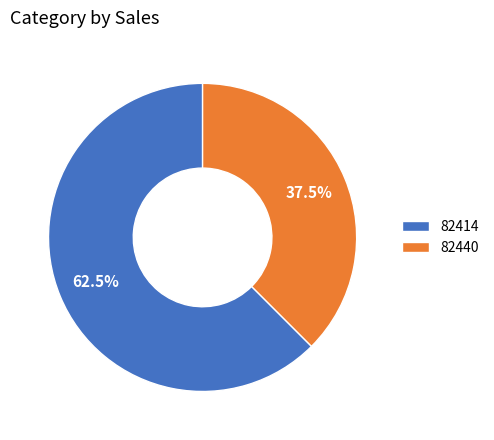

Which category accounts for the majority?

82414